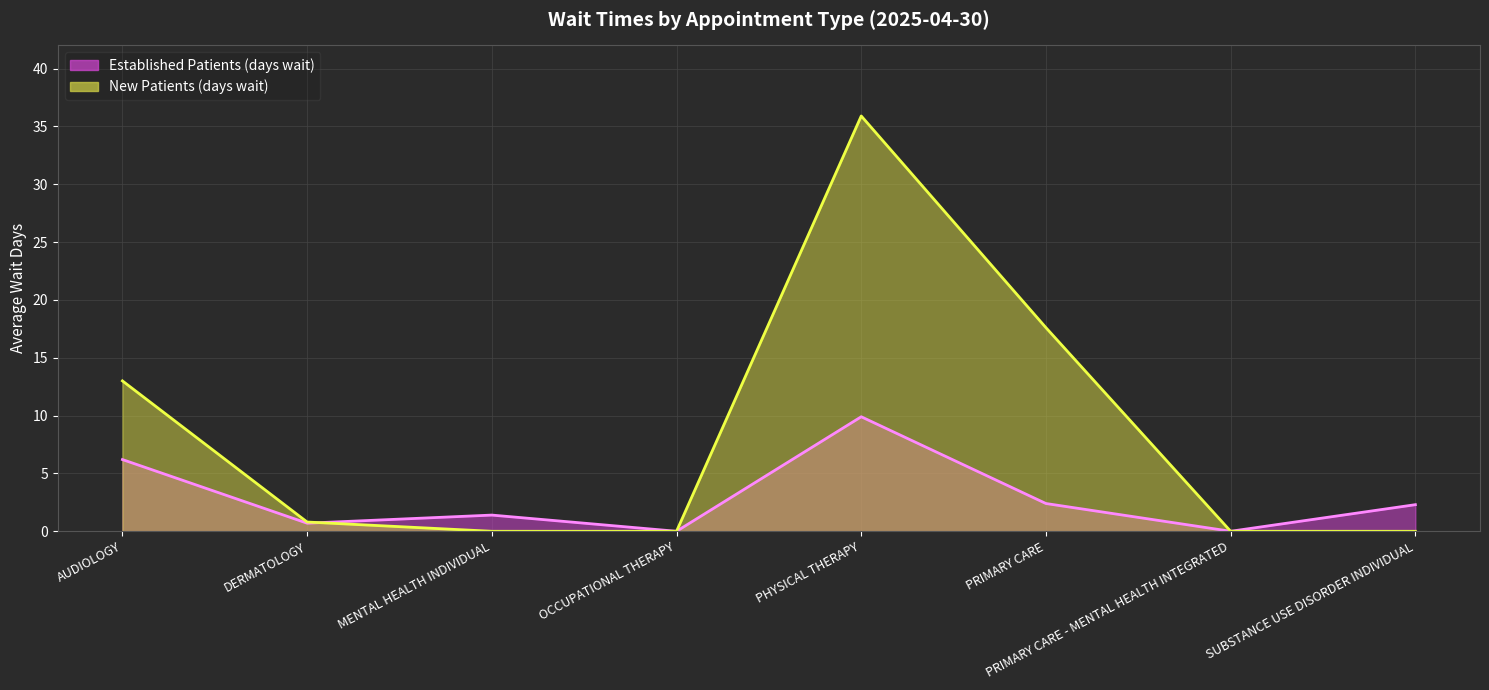

What are all the series names shown in the legend?

EstablishedPatients, NewPatients